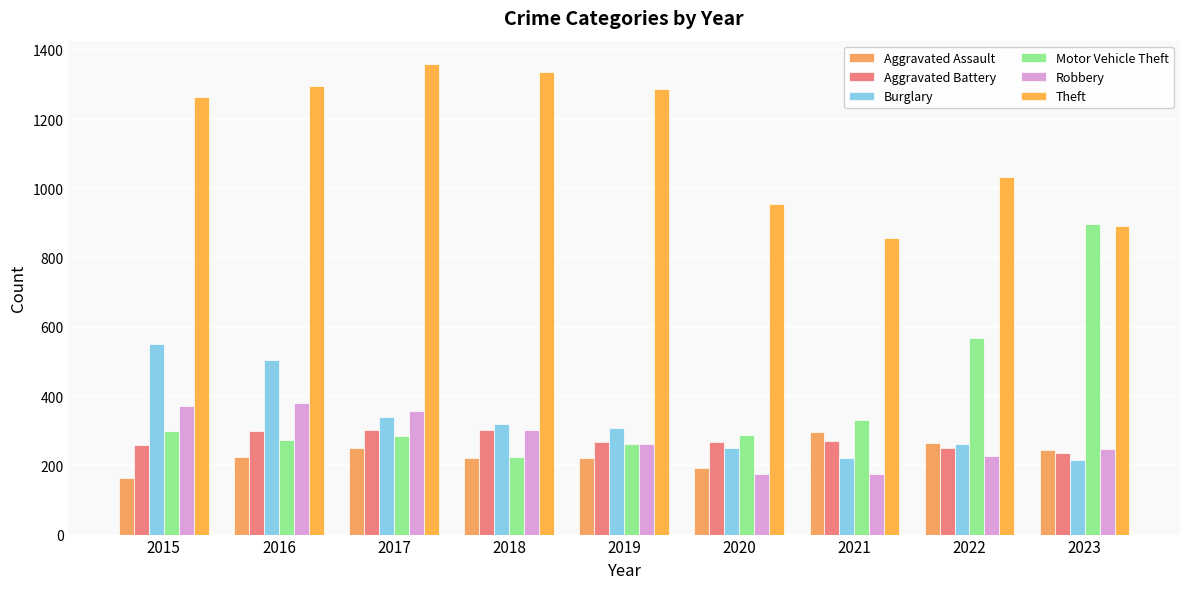

How many groups of bars are there?

9